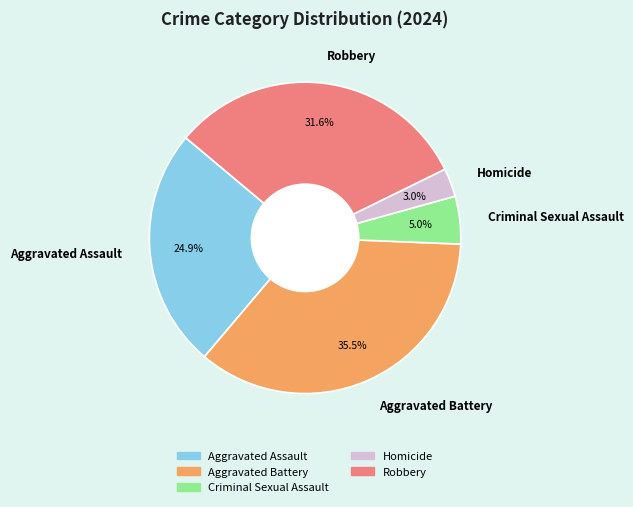

To the nearest percent, what is the combined percentage of Homicide and Criminal Sexual Assault?

8%